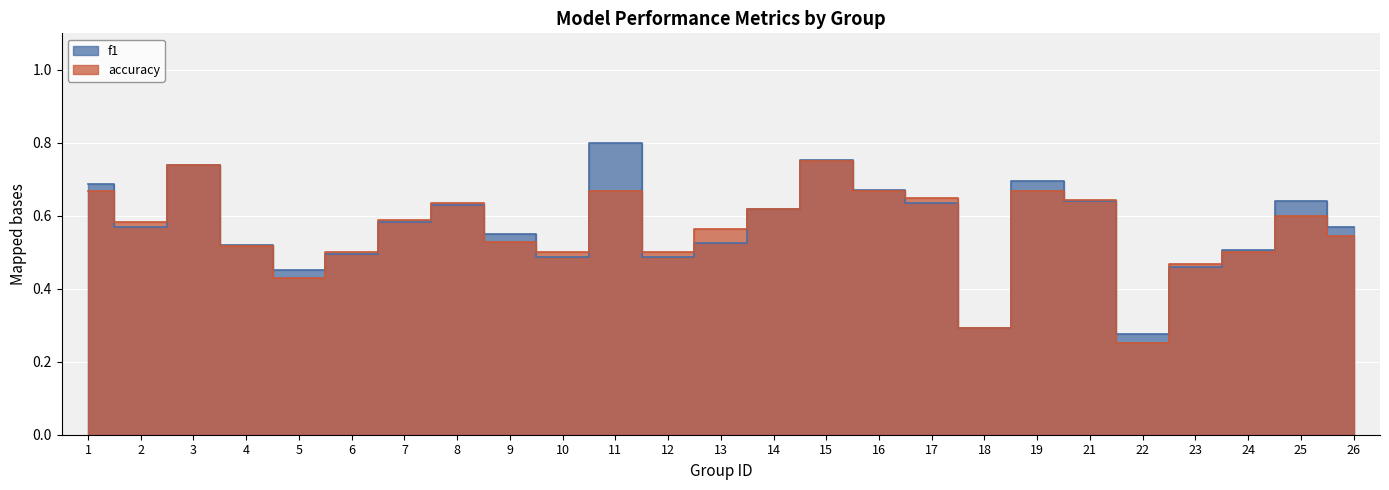

The value of accuracy at 8 is 0.3. True or false?

False